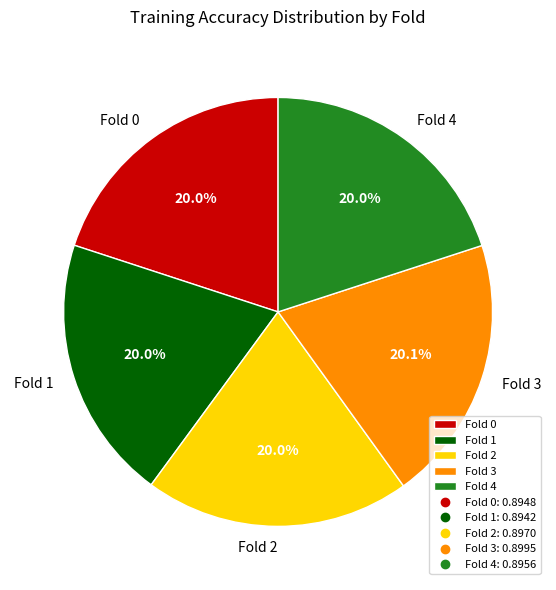

Is there any slice that represents more than half of the pie?

No